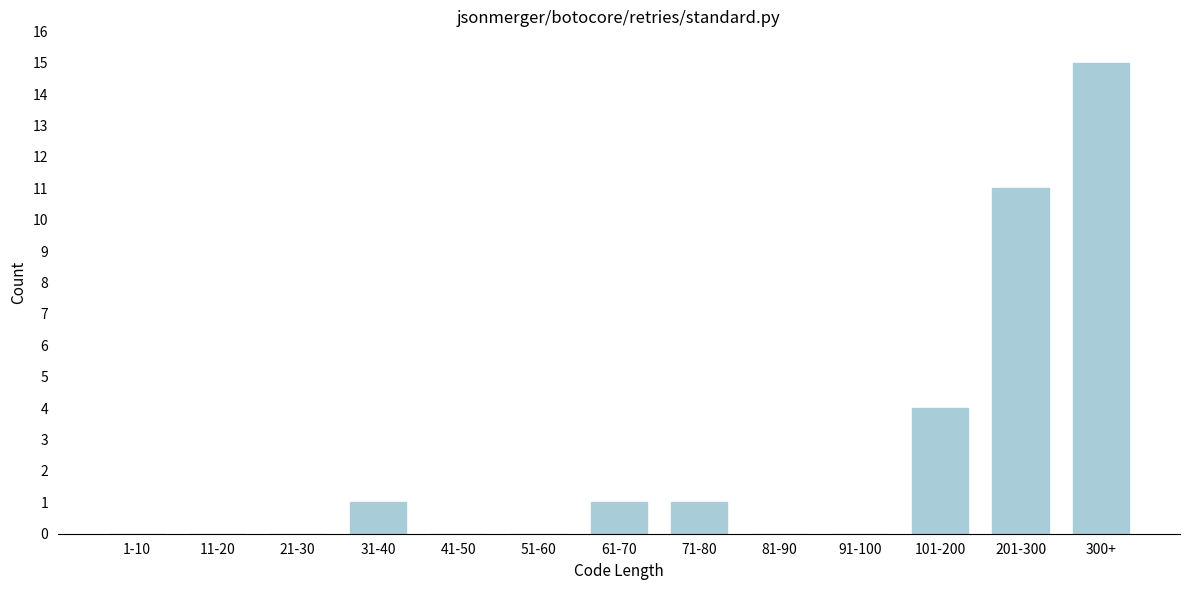

Reading right to left, transcribe all the data shown in this chart.

300+=15	201-300=11	101-200=4	91-100=0	81-90=0	71-80=1	61-70=1	51-60=0	41-50=0	31-40=1	21-30=0	11-20=0	1-10=0